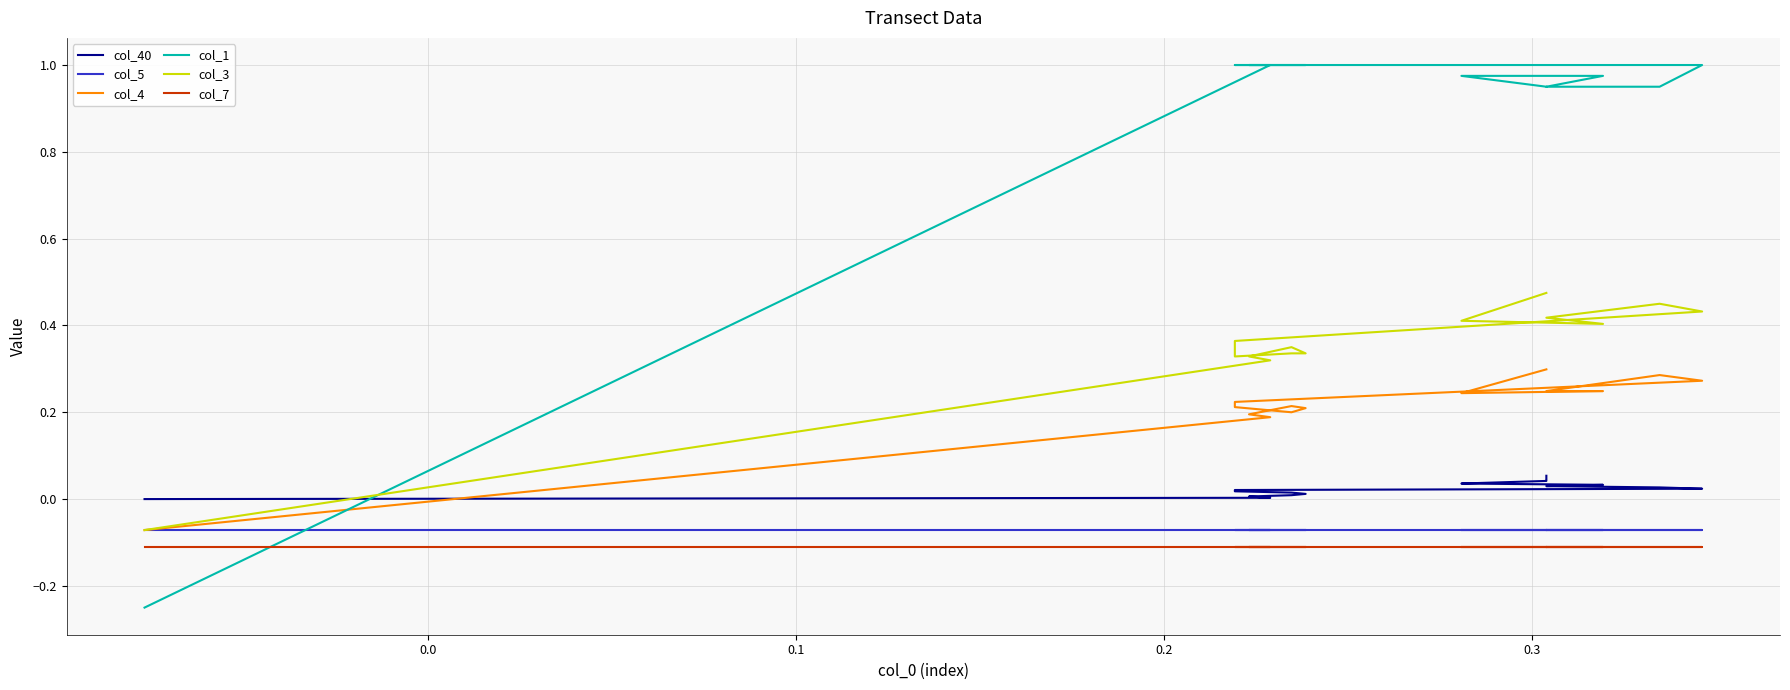

Where is the first local maximum for col_4?

0.2